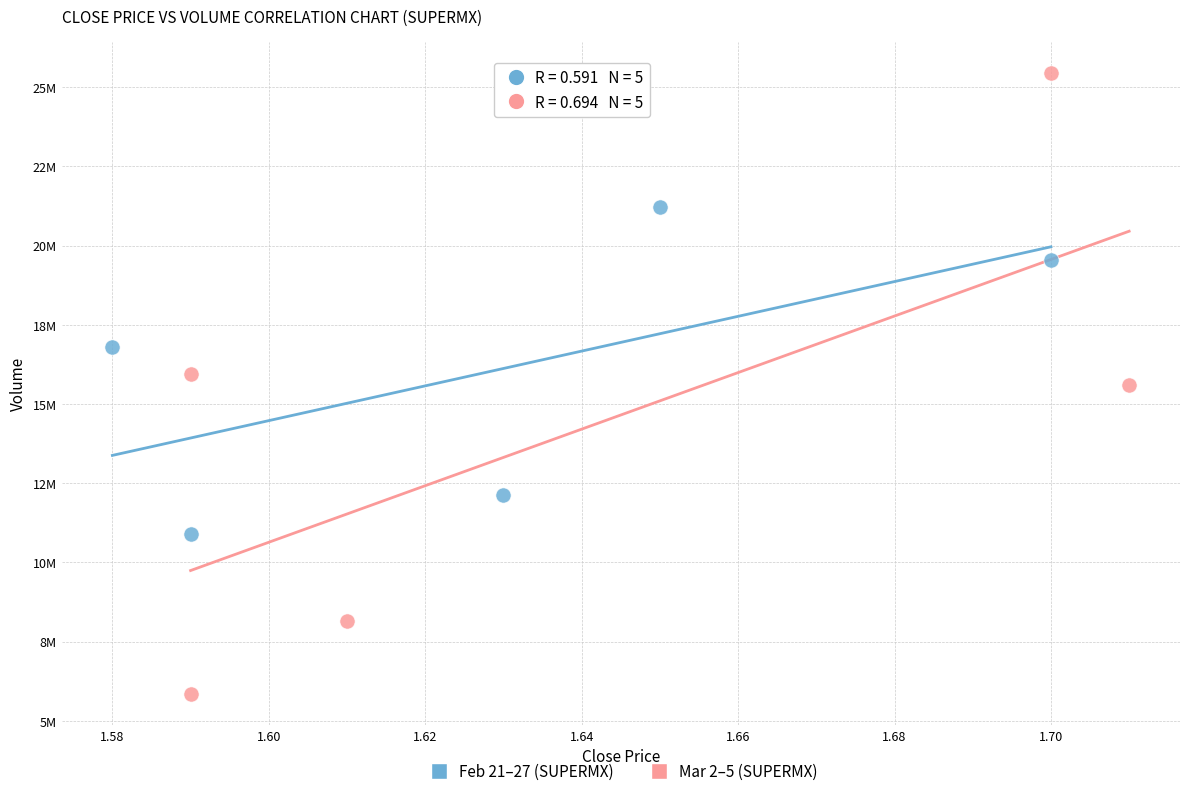

What are all the series names shown in the legend?

Feb 21–27 (SUPERMX), Mar 2–5 (SUPERMX)